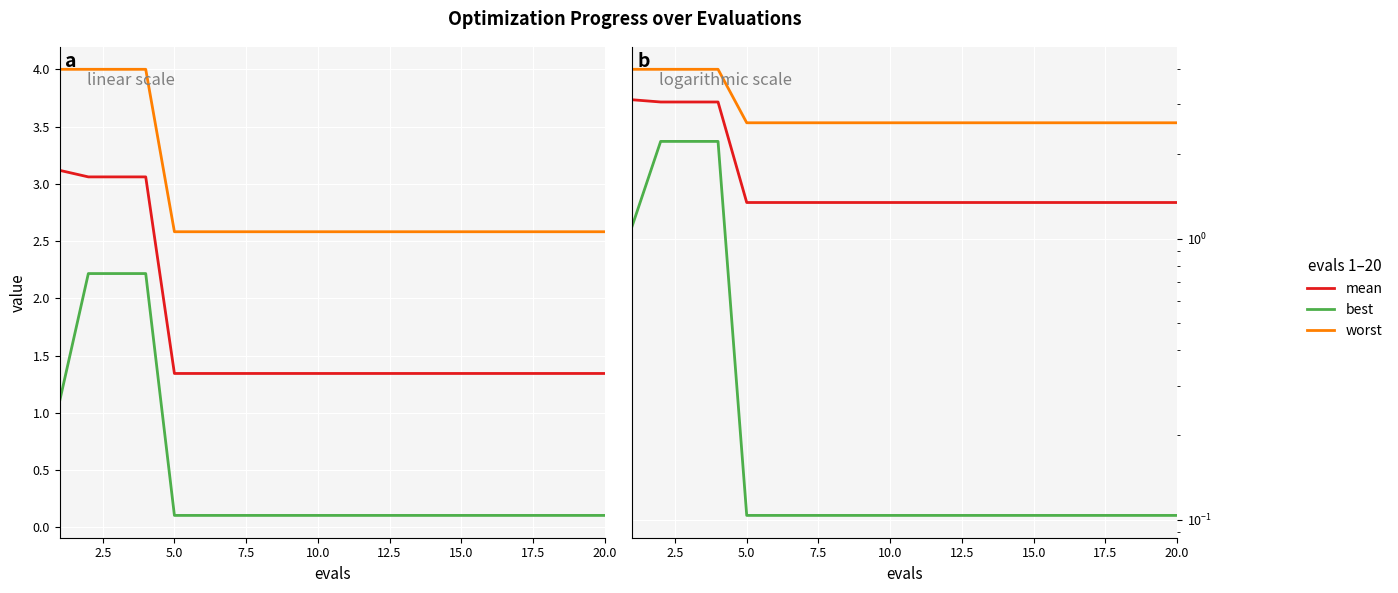

True or false: worst and best intersect in this chart.

False